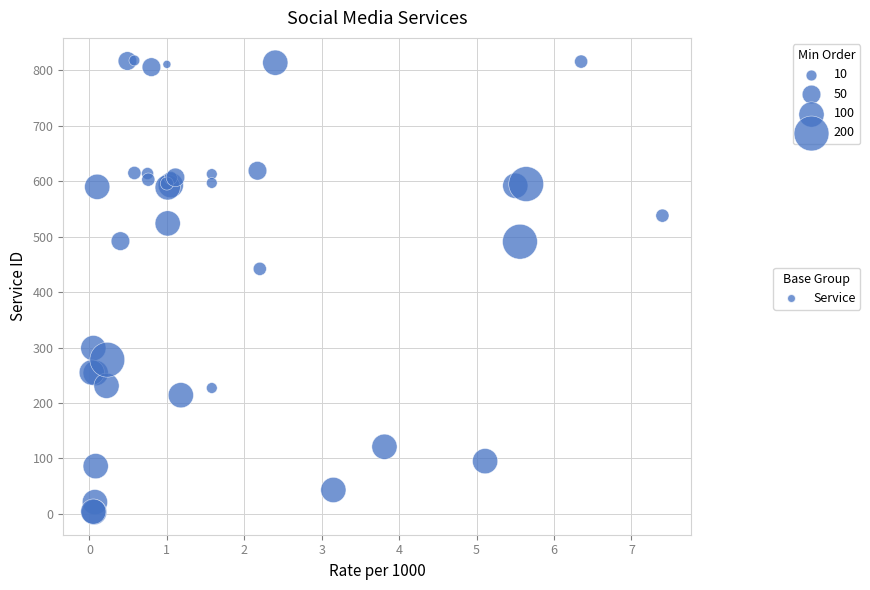

What Y value in the scatter plot is closest to 410?

442